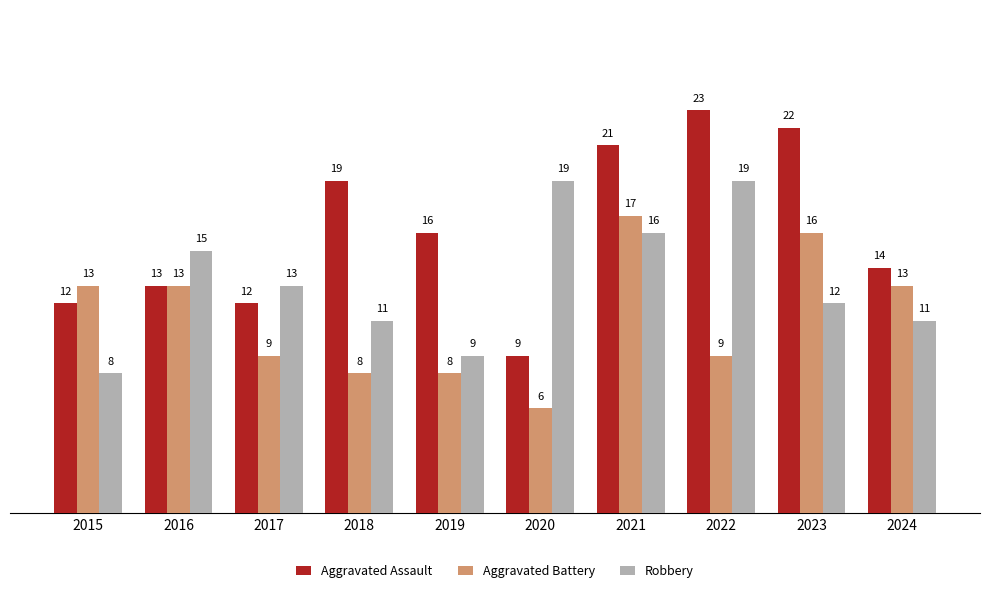

Reading left to right, extract all data points from this chart.

Aggravated Assault: 12	13	12	19	16	9	21	23	22	14
Aggravated Battery: 13	13	9	8	8	6	17	9	16	13
Robbery: 8	15	13	11	9	19	16	19	12	11